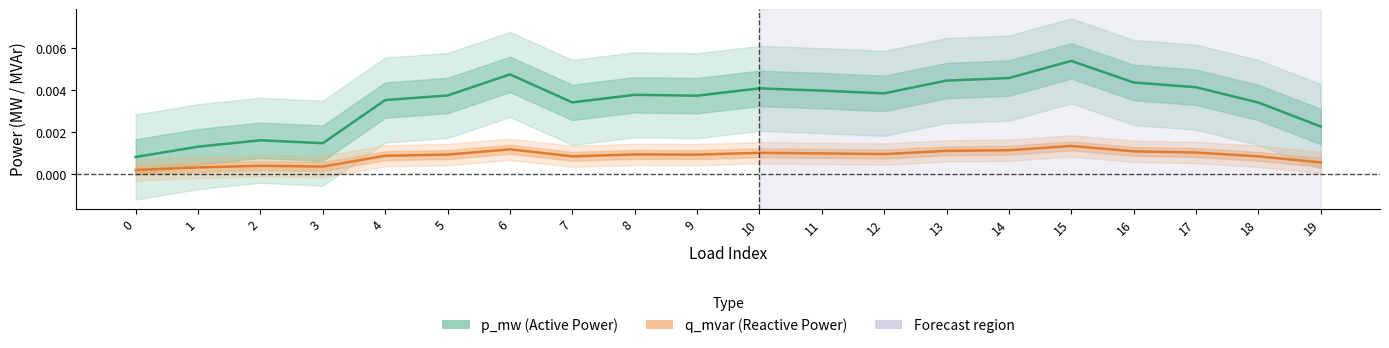

Count the p_mw values in the range 0 to 1.

20